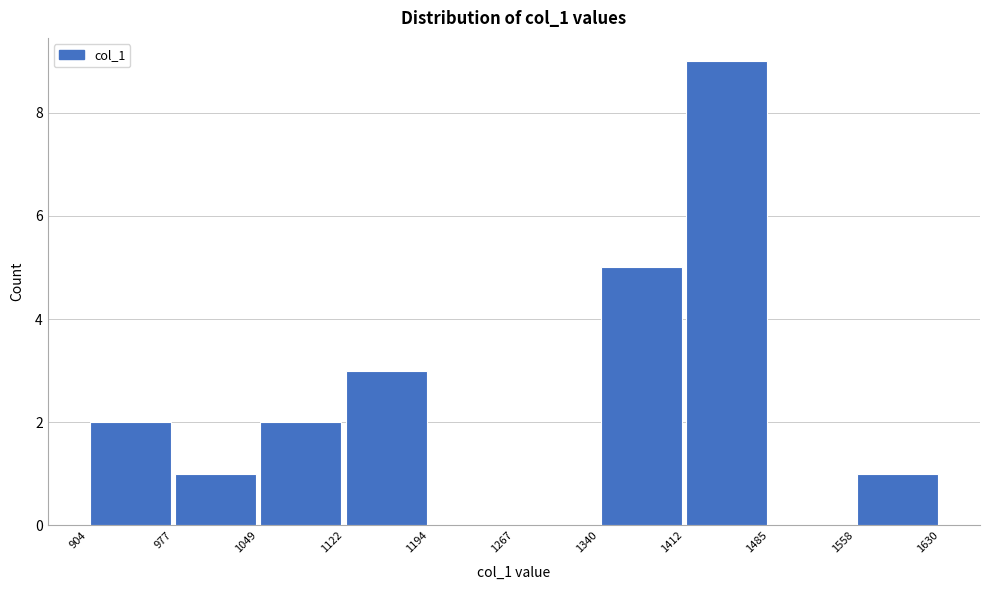

Reading left to right, transcribe this chart: for each bar, give the range it covers on the x-axis and its height. The values are not printed on the chart, so give them approximately, as read against the axis.

904 to 977: 2
977 to 1049: 1
1049 to 1122: 2
1122 to 1194: 3
1194 to 1267: 0
1267 to 1340: 0
1340 to 1412: 5
1412 to 1485: 9
1485 to 1558: 0
1558 to 1630: 1